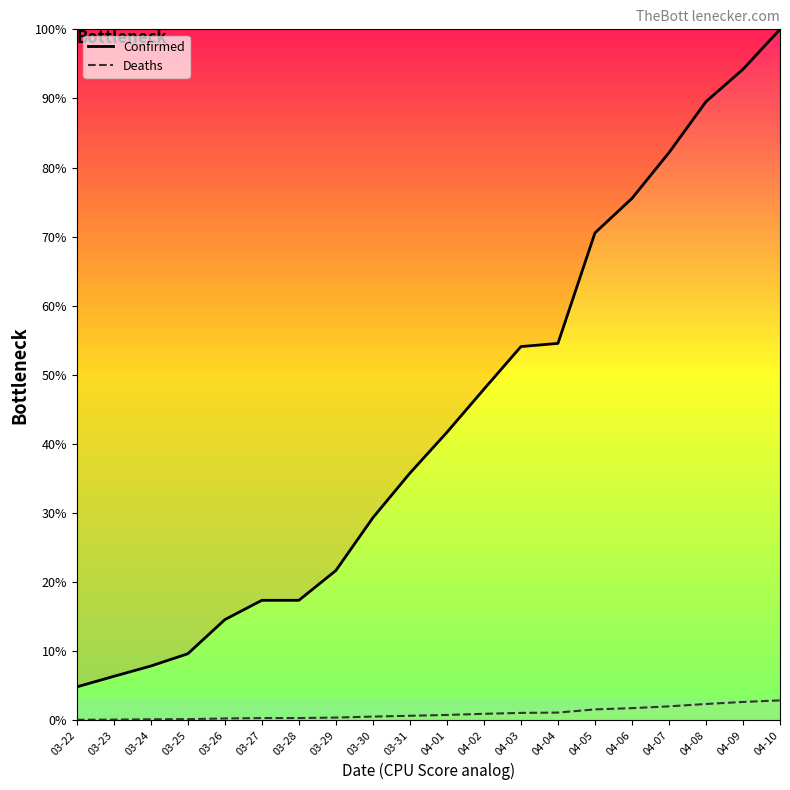

True or false: Confirmed and Deaths cross at least once.

False